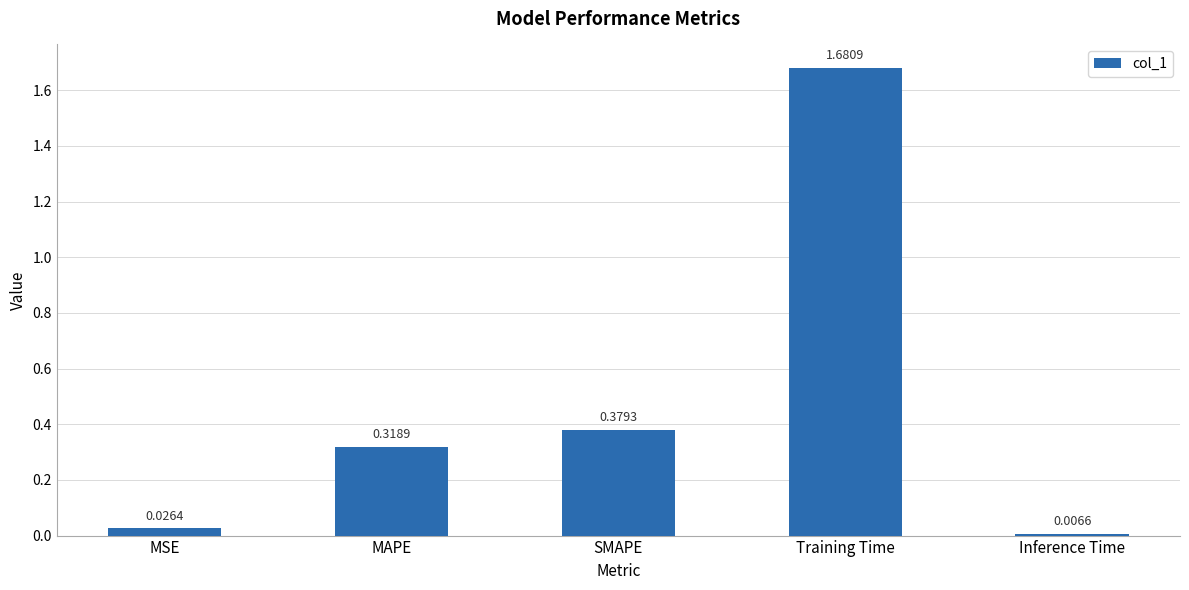

Between MSE and SMAPE, which is larger?

SMAPE